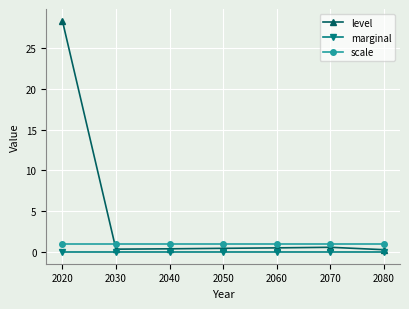

True or false: level has more than 2 interior local peaks.

False